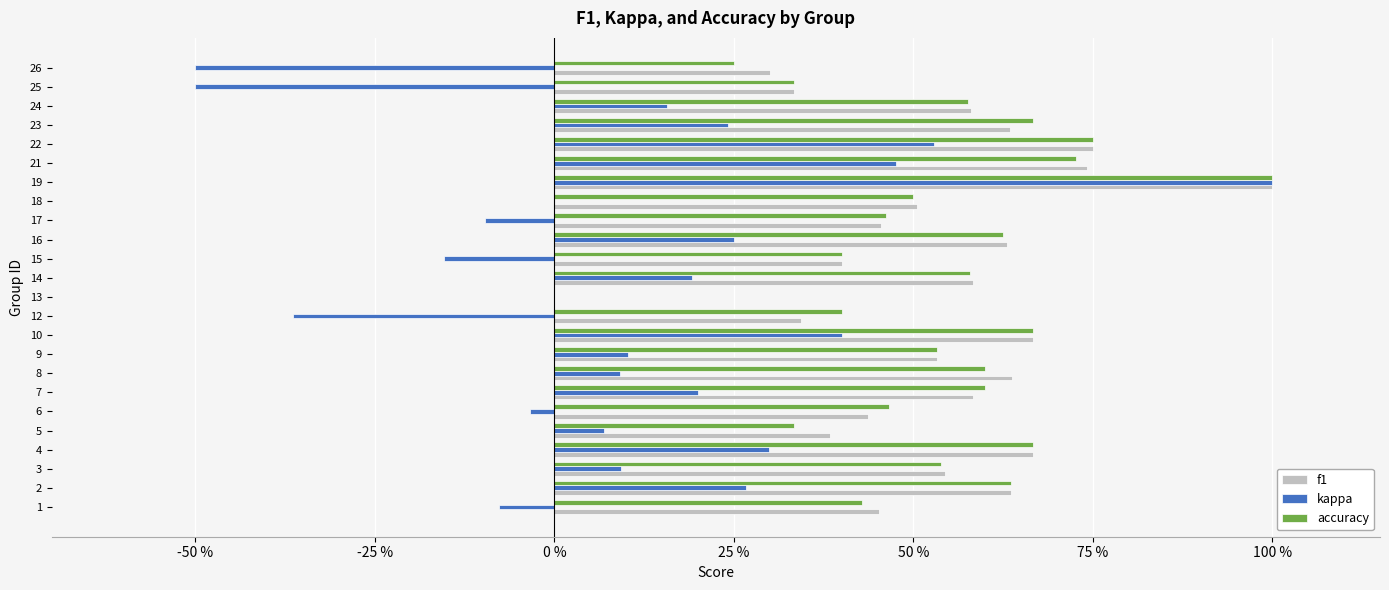

What are all the series names shown in the legend?

f1, kappa, accuracy